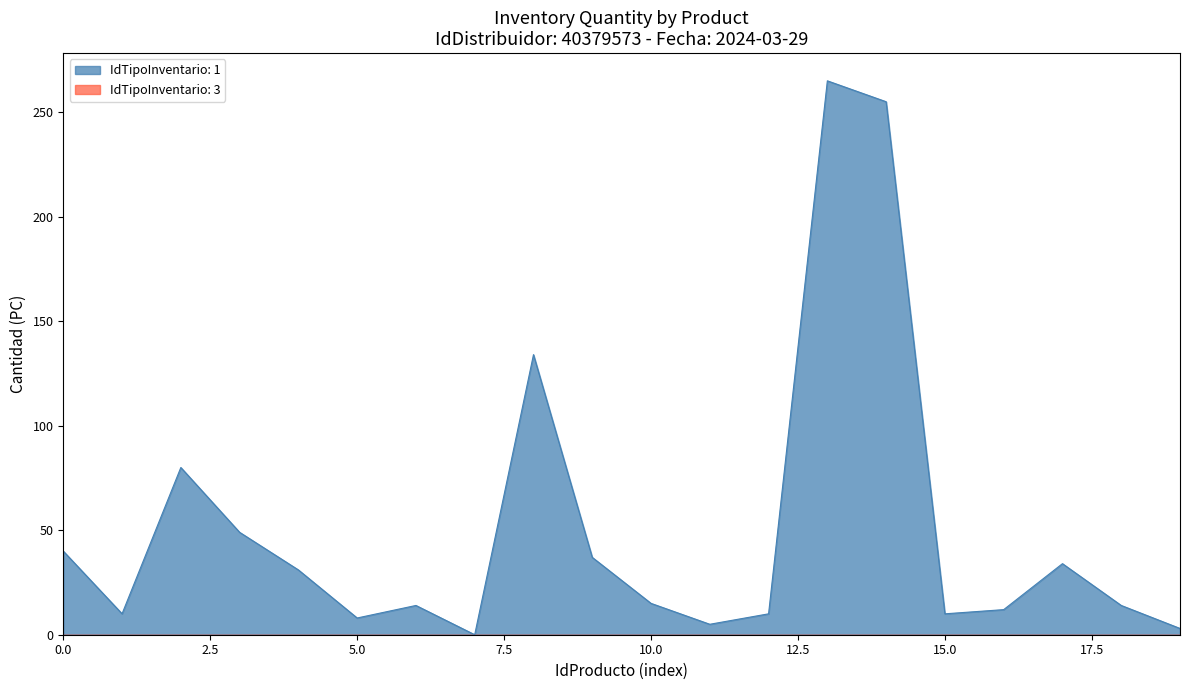

Which series has the widest spread of values?

IdTipoInventario: 1